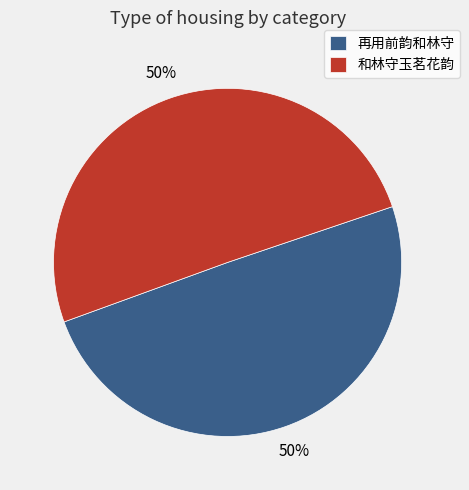

The 再用前韵和林守 slice represents 93% of the pie. True or false?

False